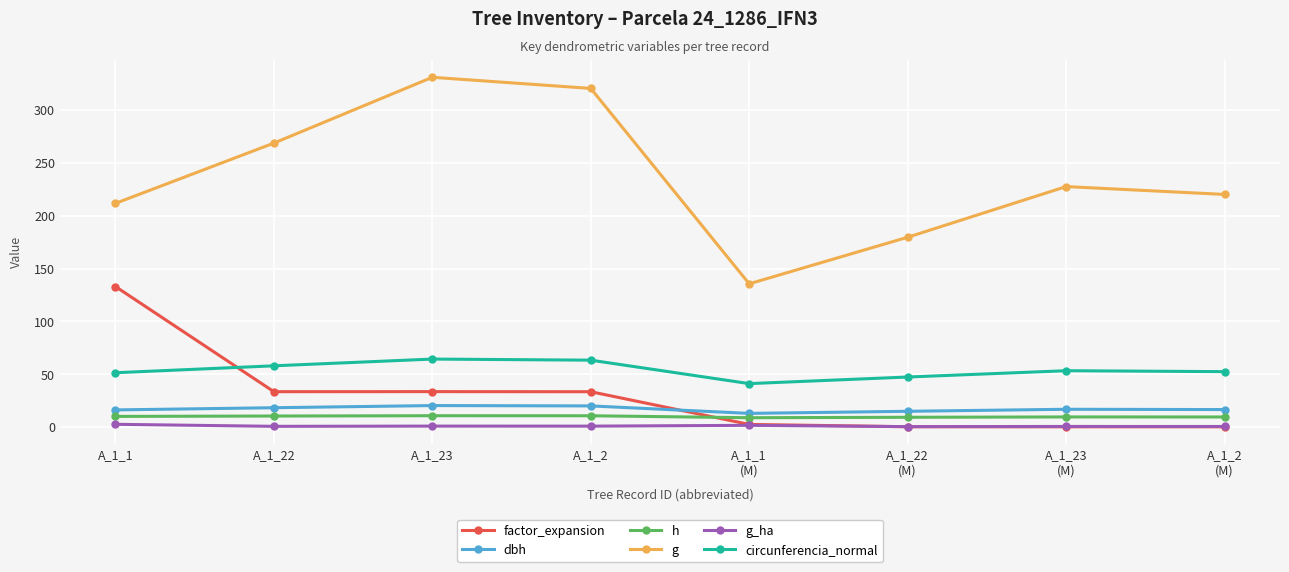

Where does the g_ha series first go above 1?

A_1_1